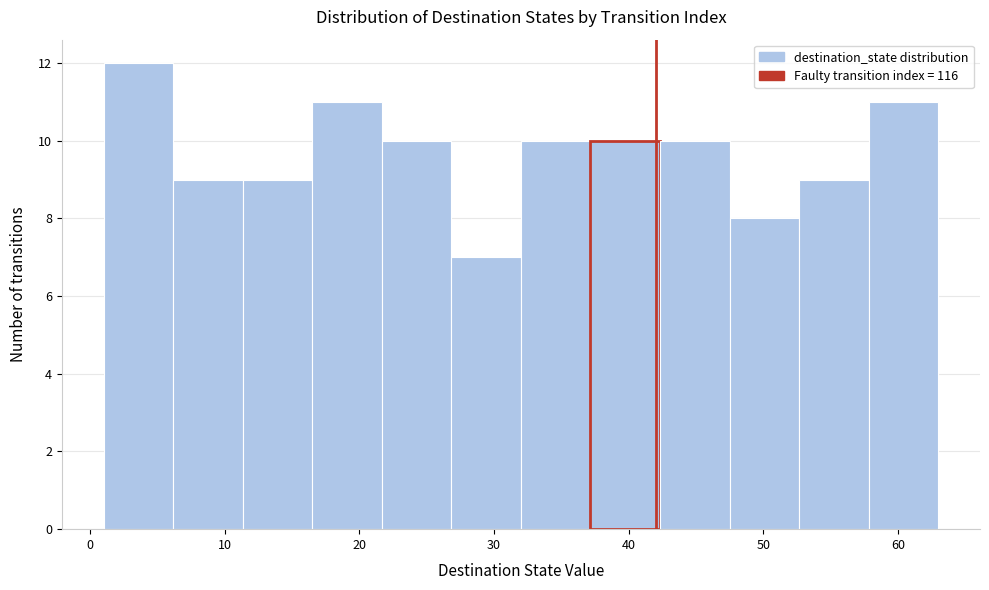

Reading left to right, list every bar in this chart as the range it spans on the x-axis followed by its height. Neither the bar edges nor the heights are printed on the chart, so give them approximately, as read against the axes.

1 to 6: 12
6 to 11: 9
11 to 17: 9
17 to 22: 11
22 to 27: 10
27 to 32: 7
32 to 37: 10
37 to 42: 10
42 to 48: 10
48 to 53: 8
53 to 58: 9
58 to 63: 11